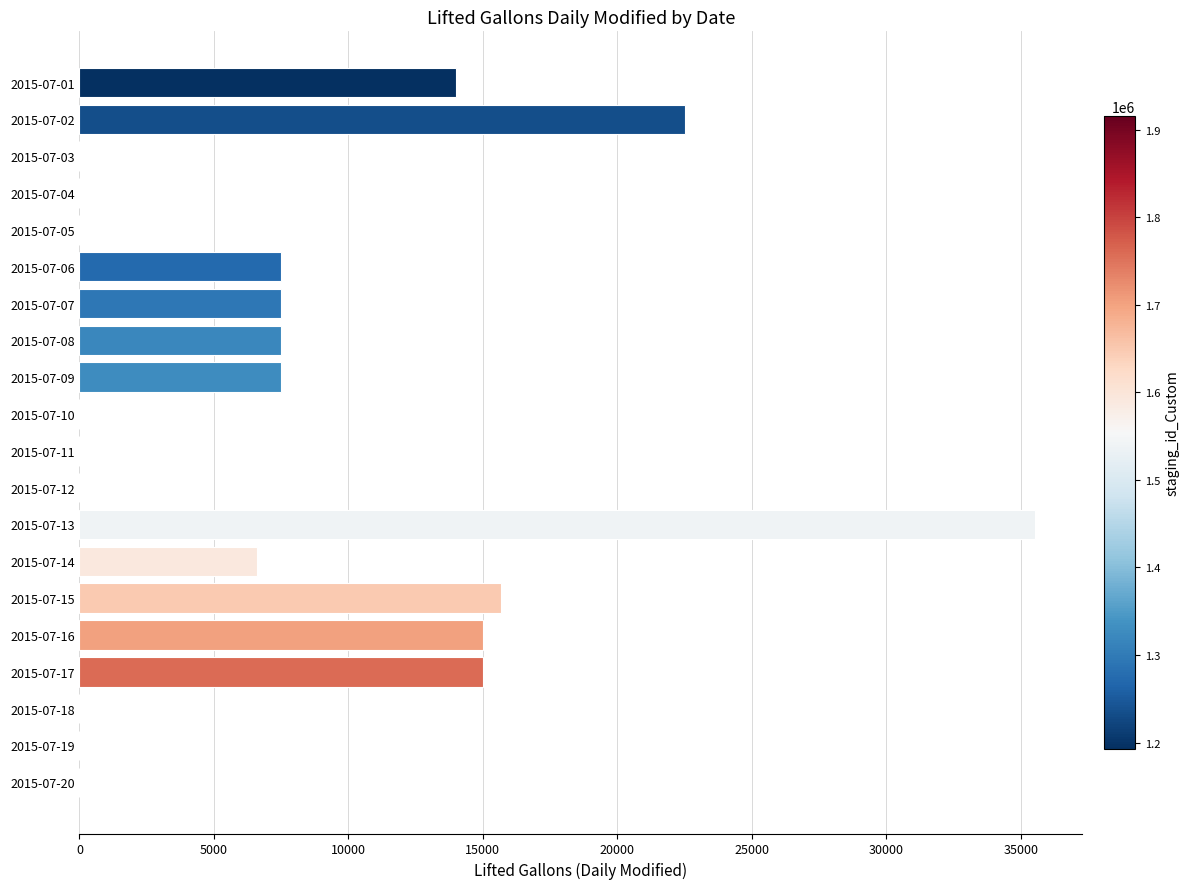

What is the sum of all values?

154299